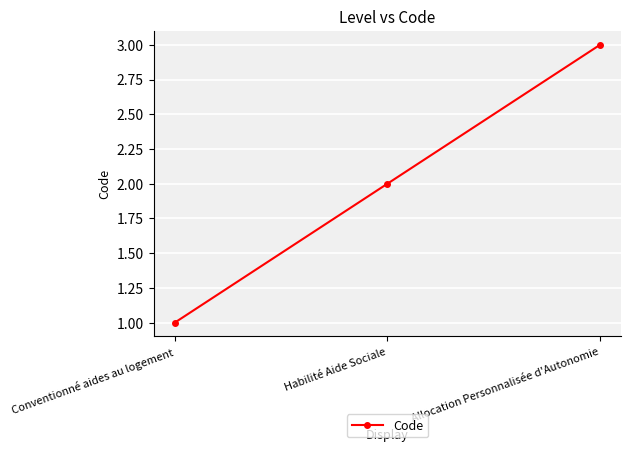

The value at Allocation Personnalisée d'Autonomie is 2. True or false?

False